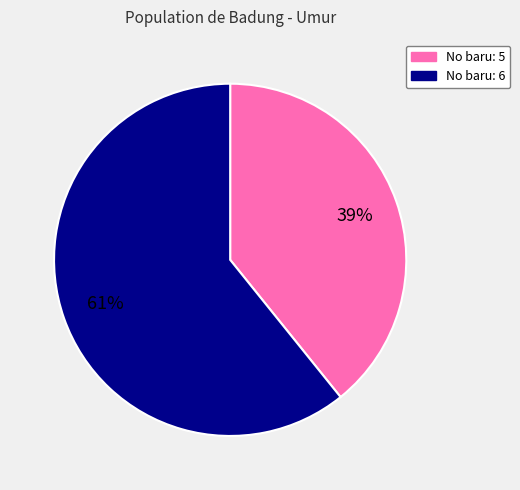

Count the number of slices in the pie.

2